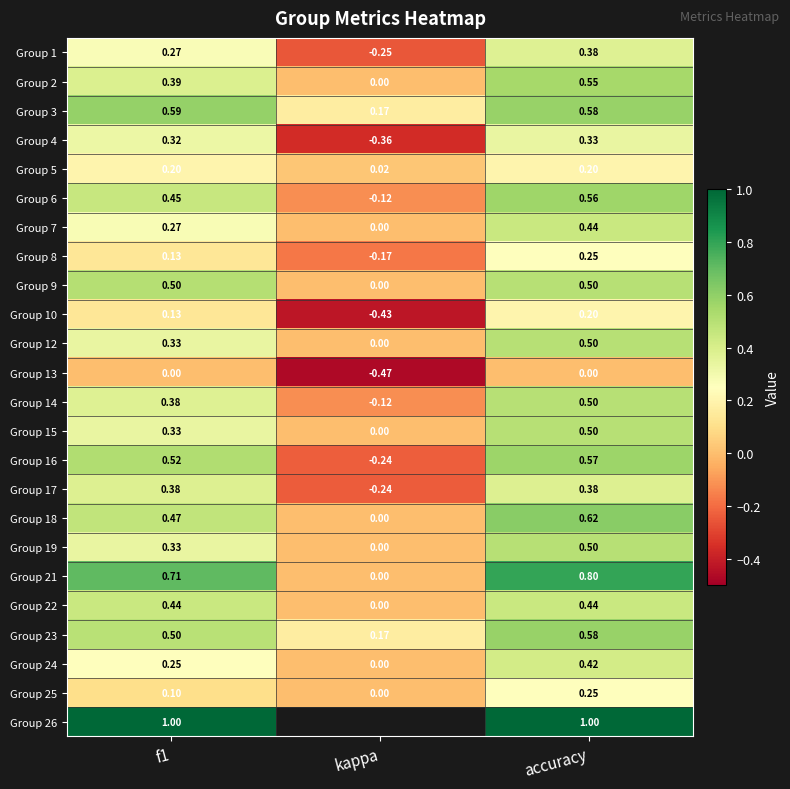

The Group 10 series shows 0.2 at accuracy. True or false?

True